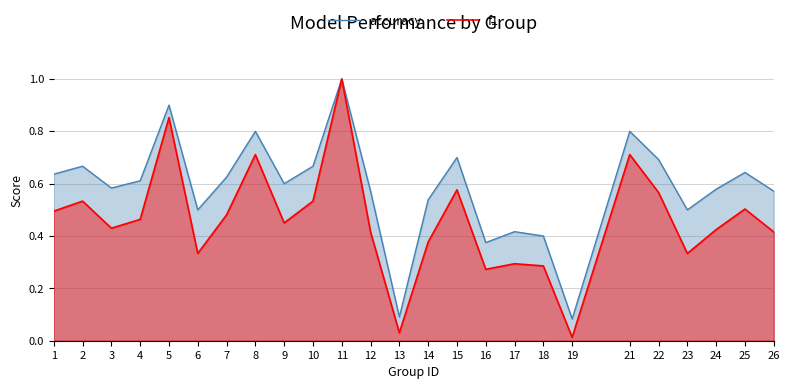

Is it true that accuracy equals 0.2 at 12?

False